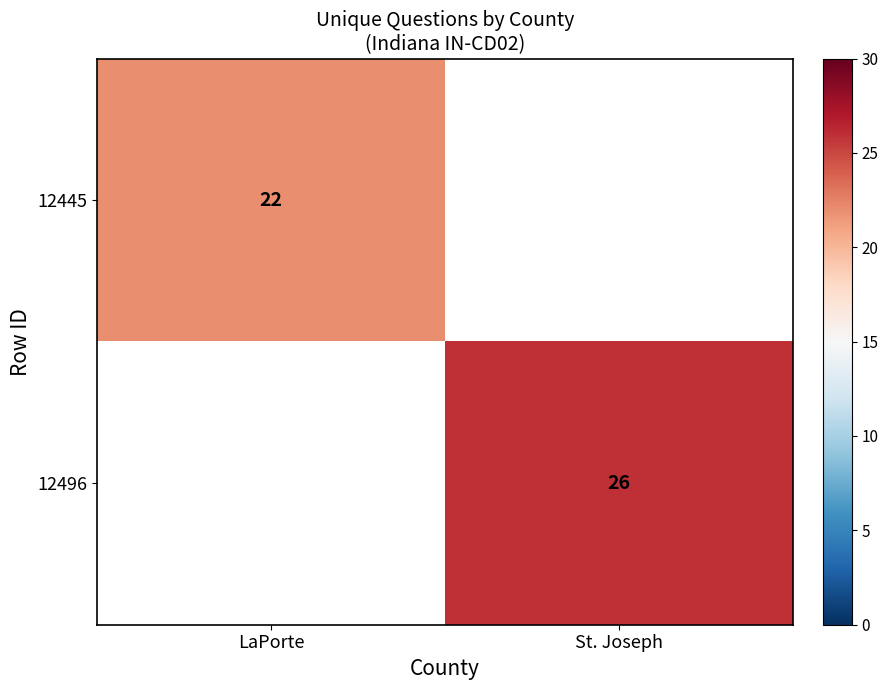

Is it true that 12445 equals 37.8 at LaPorte?

False